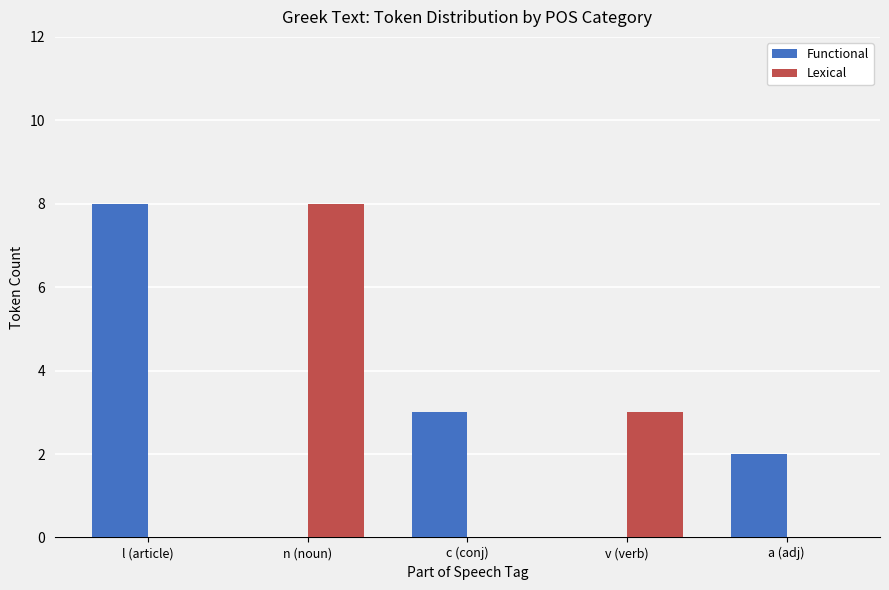

Reading left to right, extract all data points from this chart.

Functional: l (article)=8	n (noun)=0	c (conj)=3	v (verb)=0	a (adj)=2
Lexical: l (article)=0	n (noun)=8	c (conj)=0	v (verb)=3	a (adj)=0